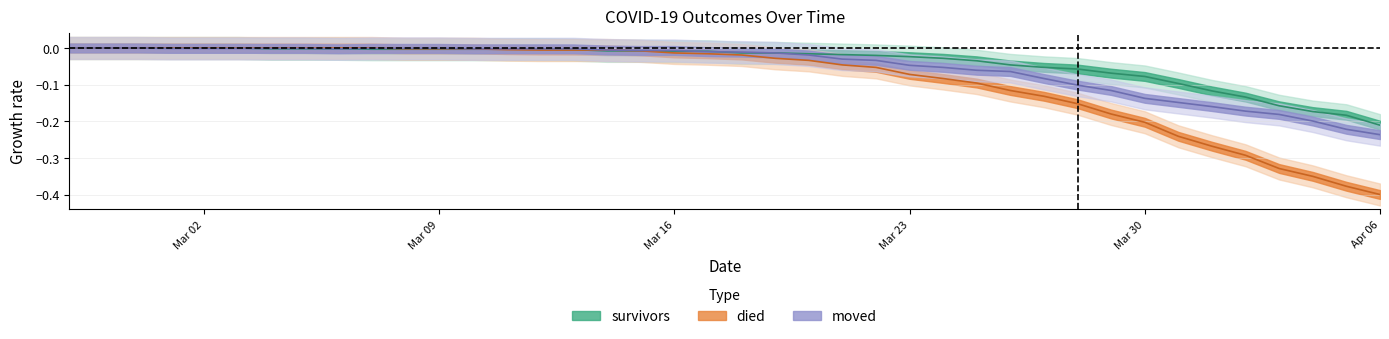

How many negative values does the moved series have?

37